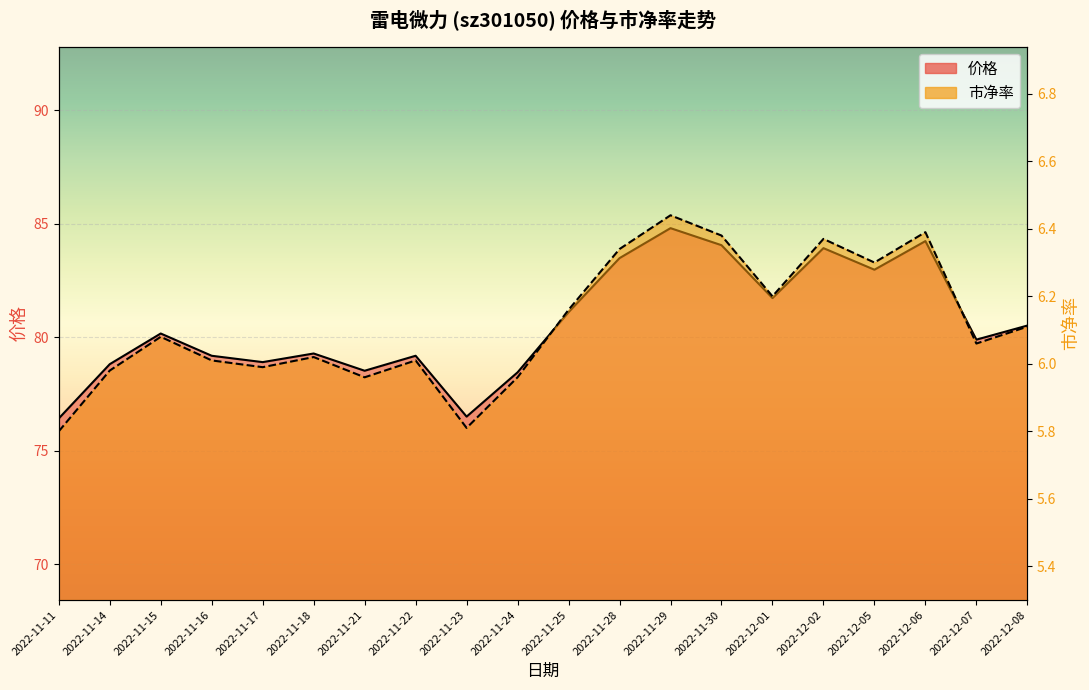

In 价格, how many points are higher than both neighbors (excluding endpoints)?

6